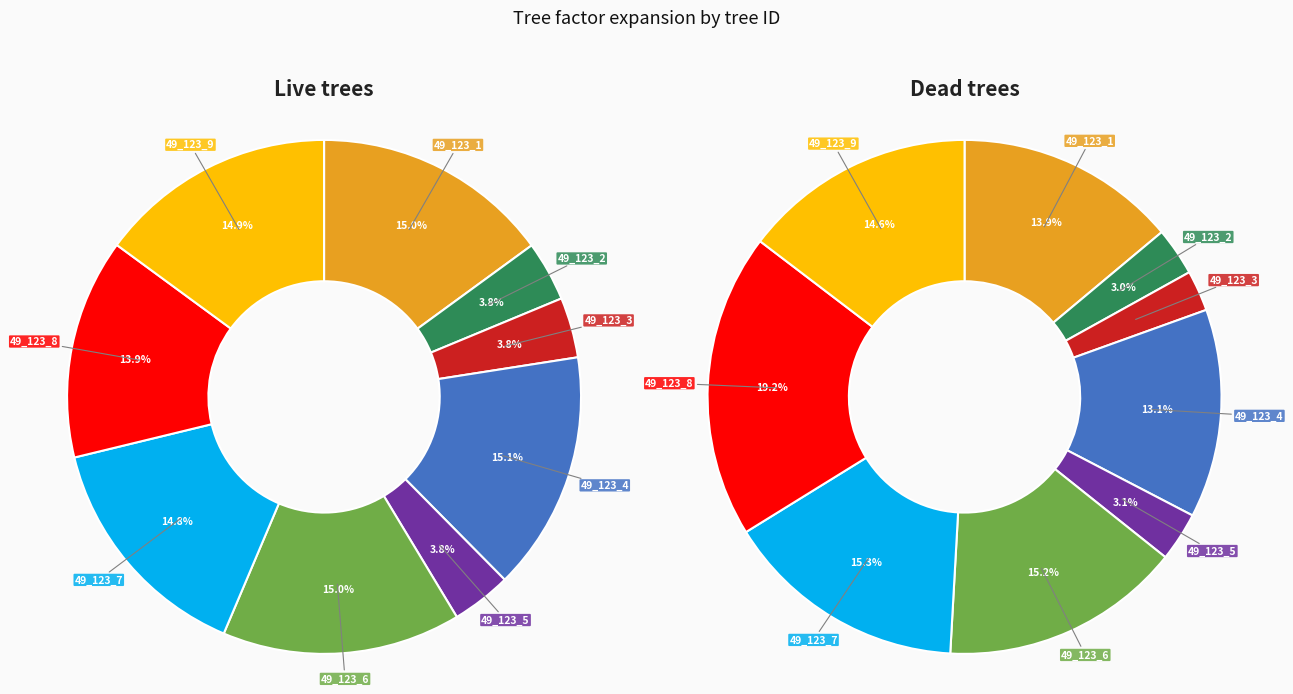

True or false: 49_123_6 accounts for 9% of the total.

False